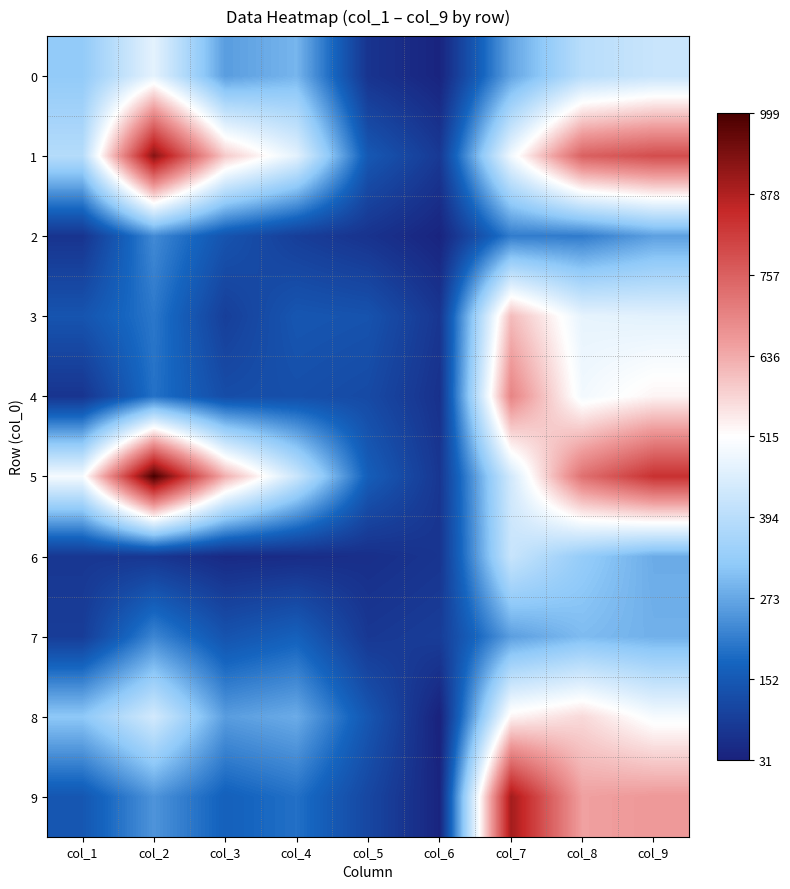

At which category does the chart reach its minimum across all series?

col_6